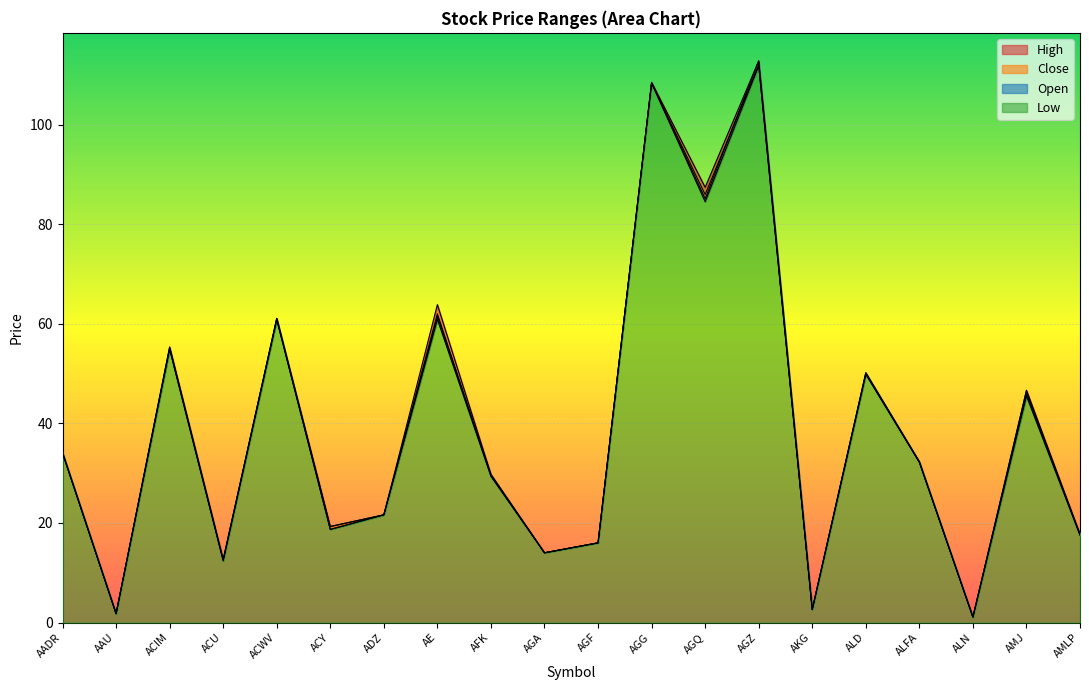

How many series are shown in this chart?

4